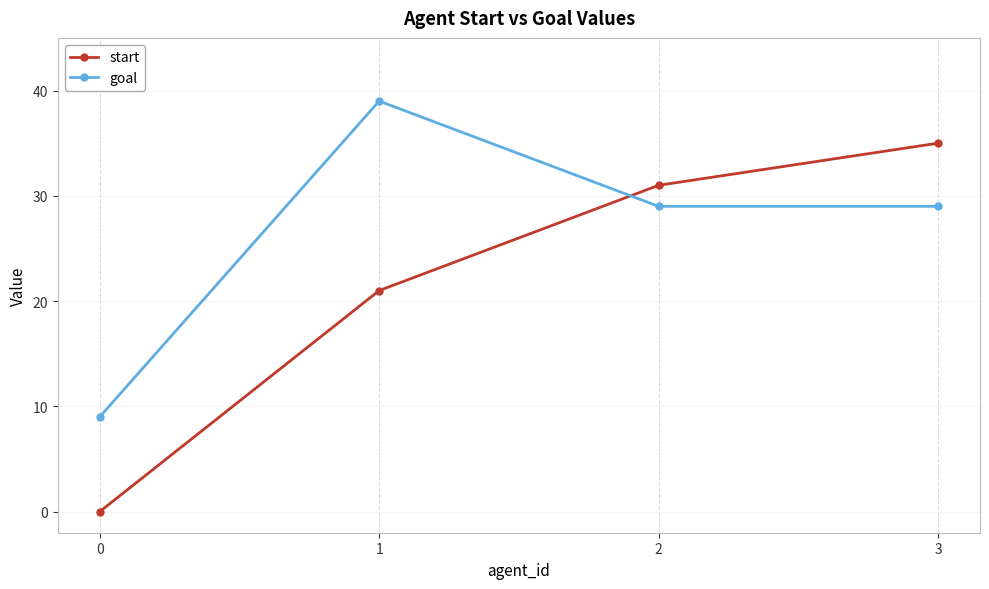

How many categories are shown in the chart?

4